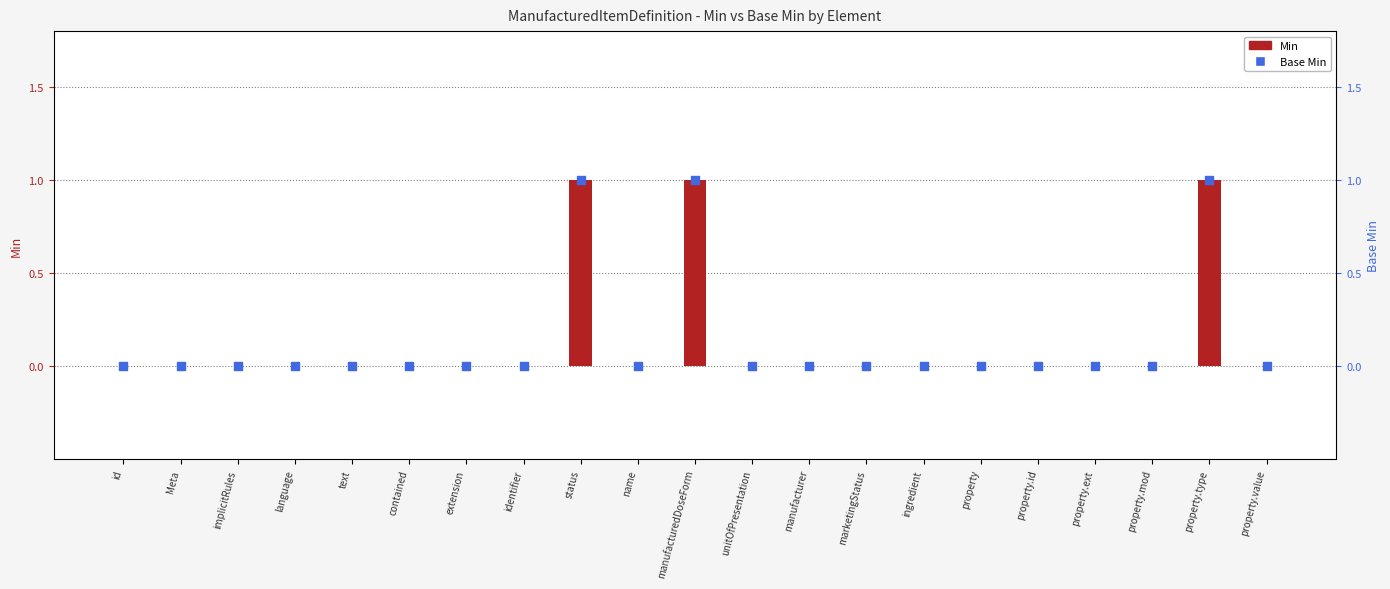

At which category is the sum across all series the highest?

status